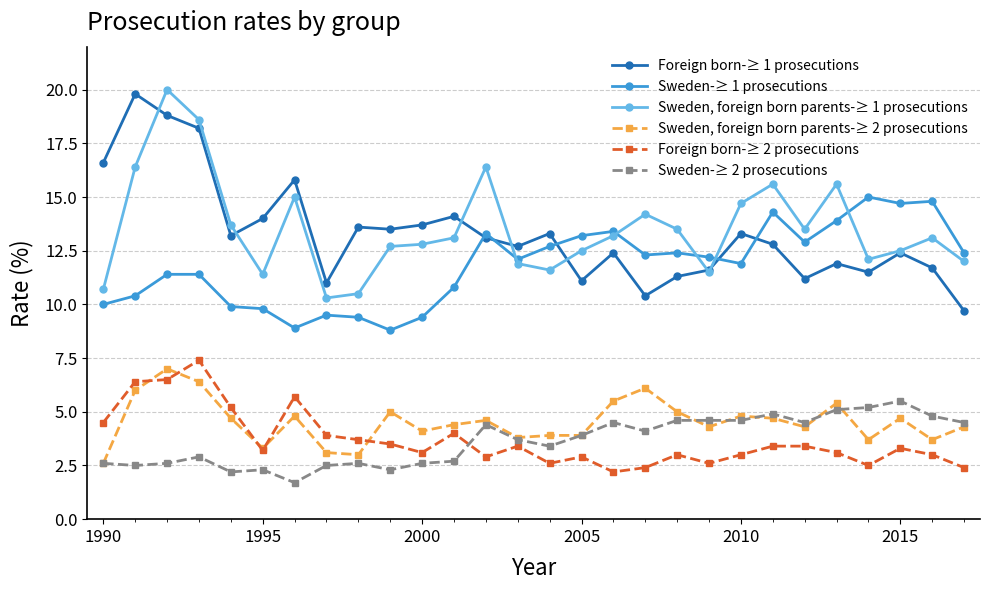

Rank the series by their maximum value, from highest to lowest.

Sweden, foreign born parents-≥ 1 prosecutions, Foreign born-≥ 1 prosecutions, Sweden-≥ 1 prosecutions, Foreign born-≥ 2 prosecutions, Sweden, foreign born parents-≥ 2 prosecutions, Sweden-≥ 2 prosecutions